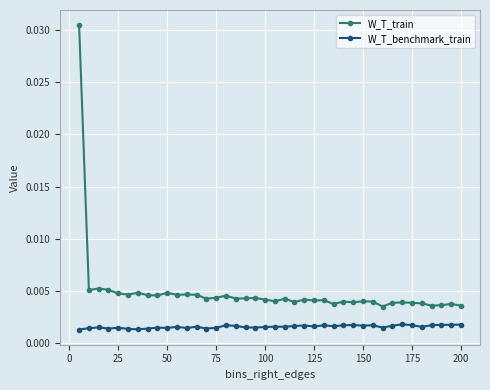

Which series has the largest total across all categories?

W_T_train